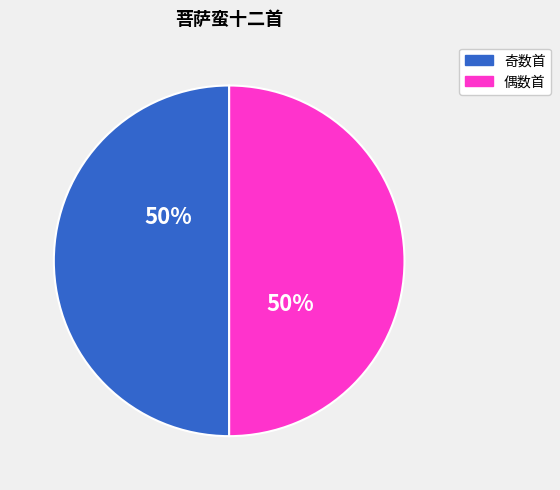

To the nearest percent, what is the average slice percentage?

50%